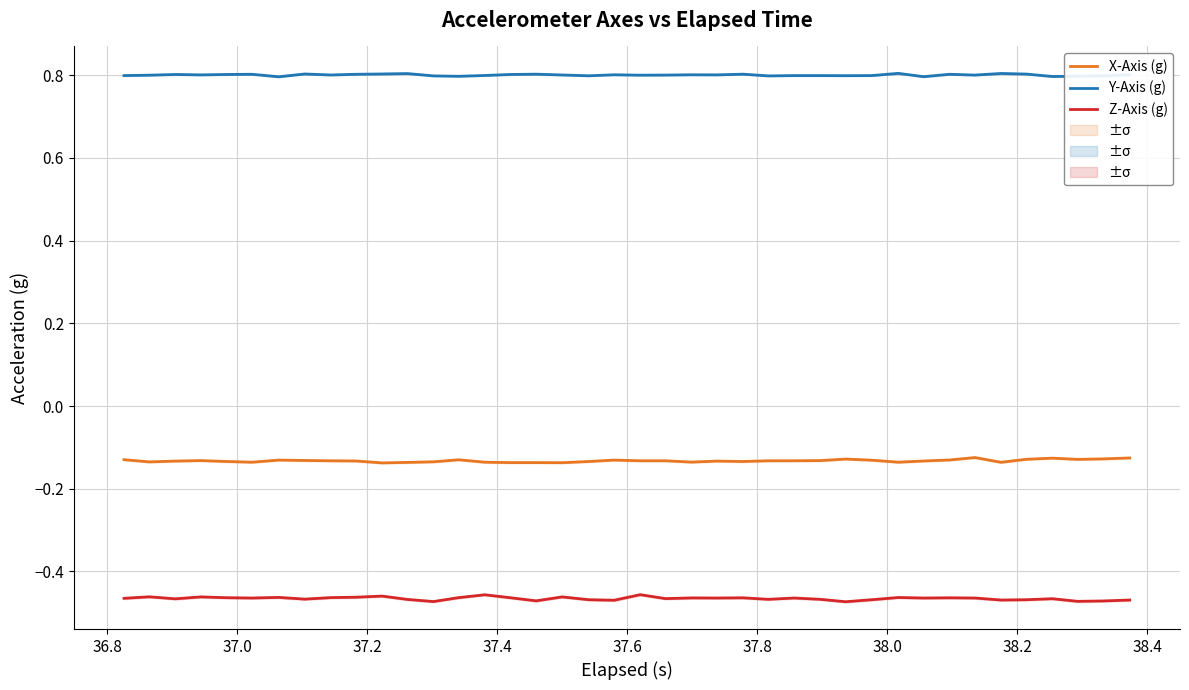

True or false: Y-Axis (g) and Z-Axis (g) intersect in this chart.

False